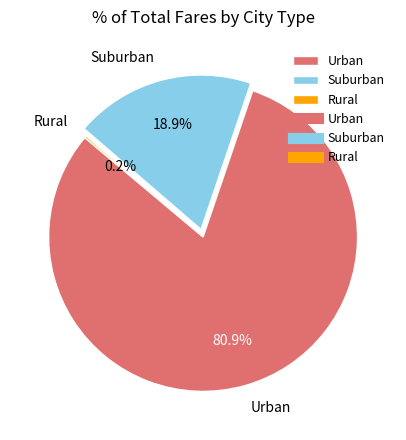

What portion of the pie excludes Suburban?

81.1%